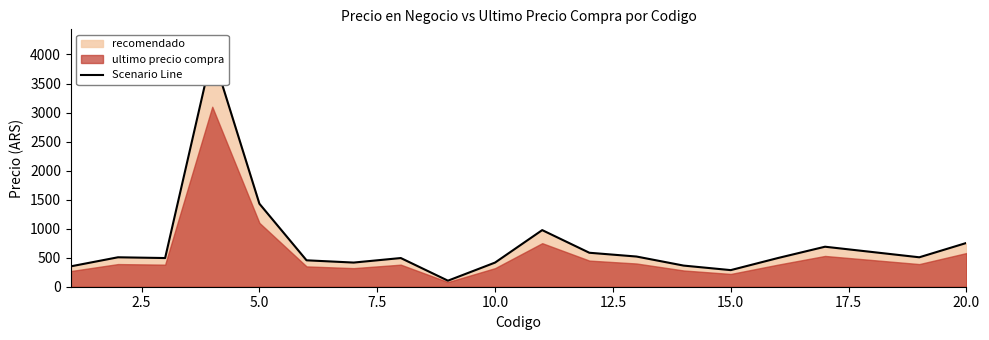

Does the chart have visible grid lines?

No